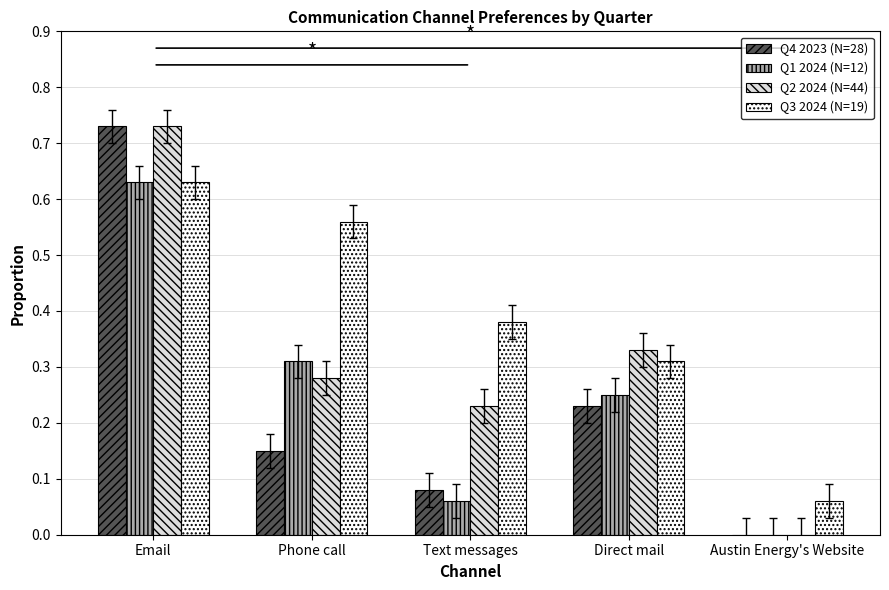

Which label corresponds to the largest value in the chart?

Email